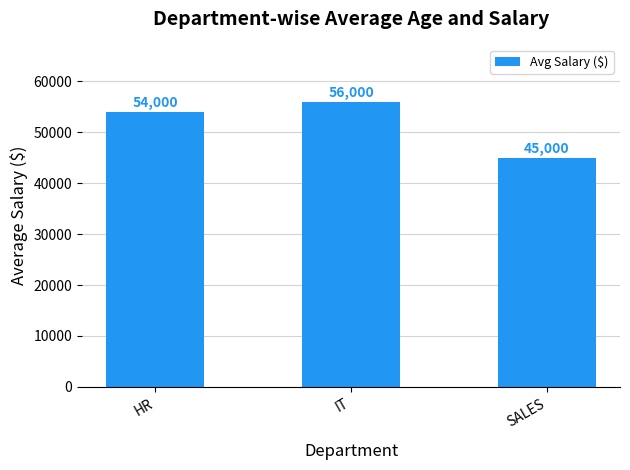

Reading left to right, transcribe all the data shown in this chart.

54000	56000	45000